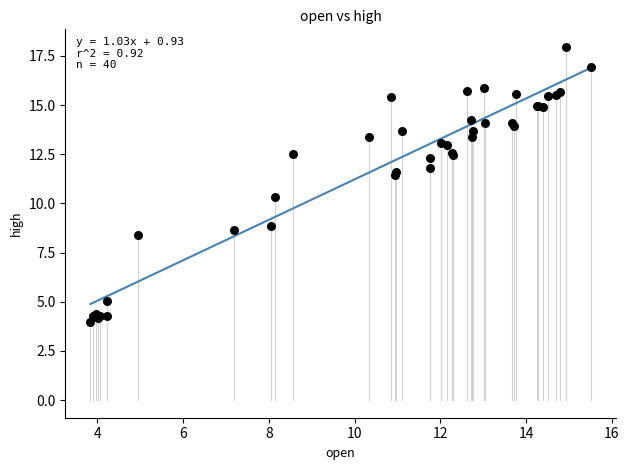

What Y value in the scatter plot is closest to 10?

10.3